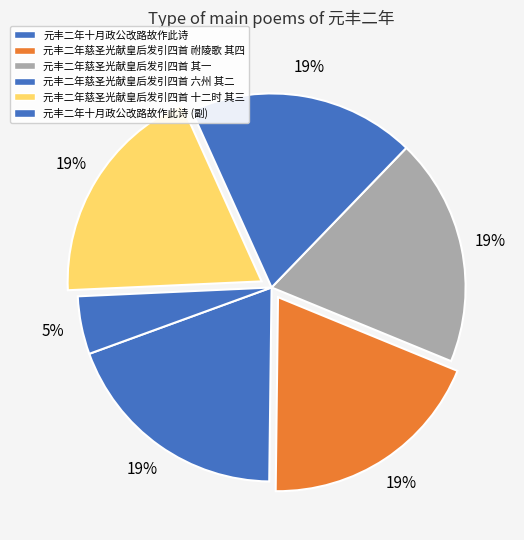

Rank the categories by value from highest to lowest.

元丰二年十月政公改路故作此诗 (858071), 元丰二年慈圣光献皇后发引四首 祔陵歌 其四 警场内, 元丰二年慈圣光献皇后发引四首 其一 仪仗内导引, 元丰二年慈圣光献皇后发引四首 六州 其二 警场内, 元丰二年慈圣光献皇后发引四首 十二时 其三 警场内, 元丰二年十月政公改路故作此诗 (215180)